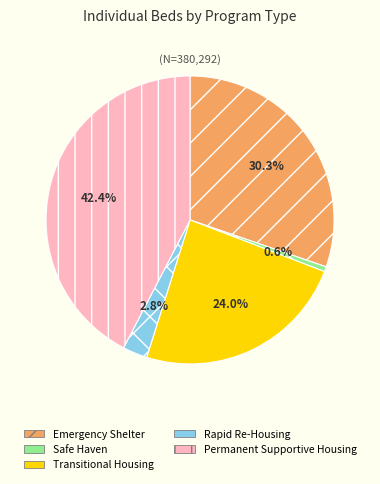

Which category has the smallest portion of the pie?

Safe Haven